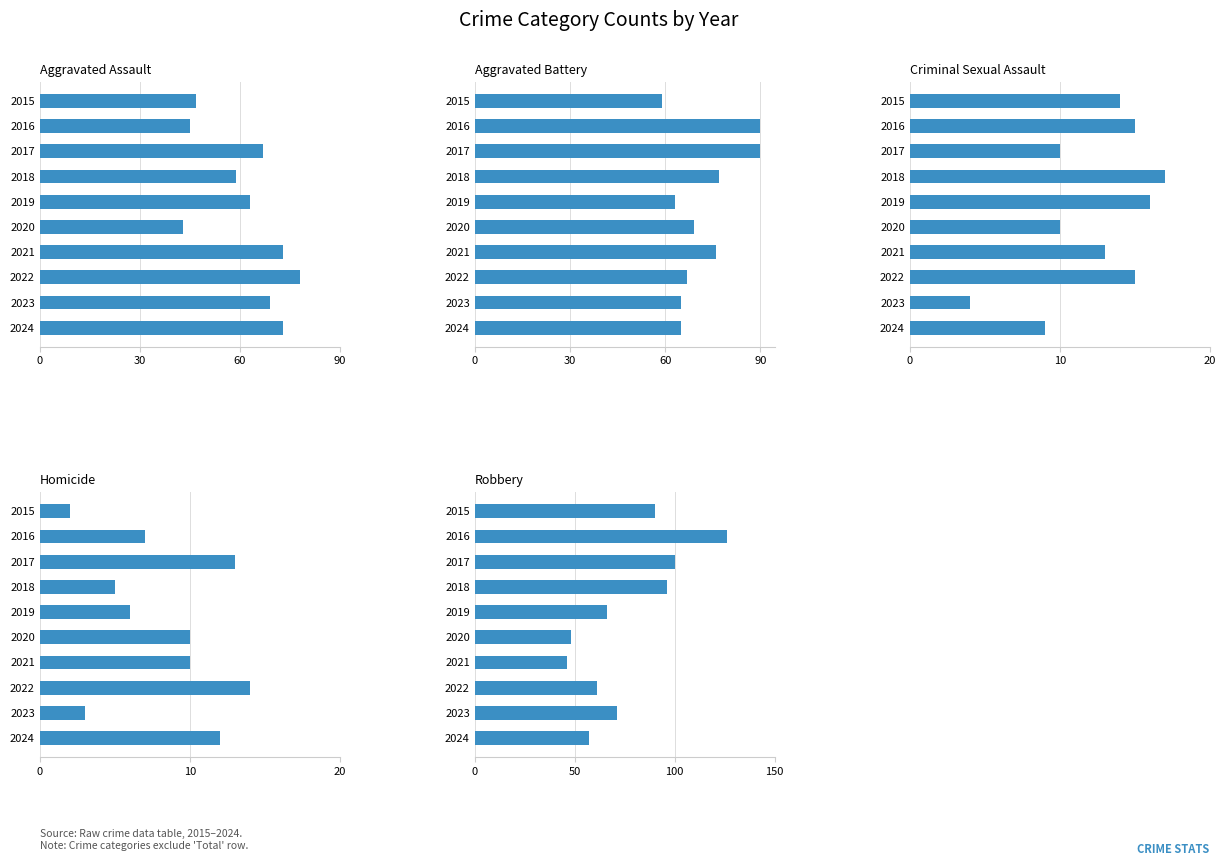

Which series has the largest total across all categories?

Robbery